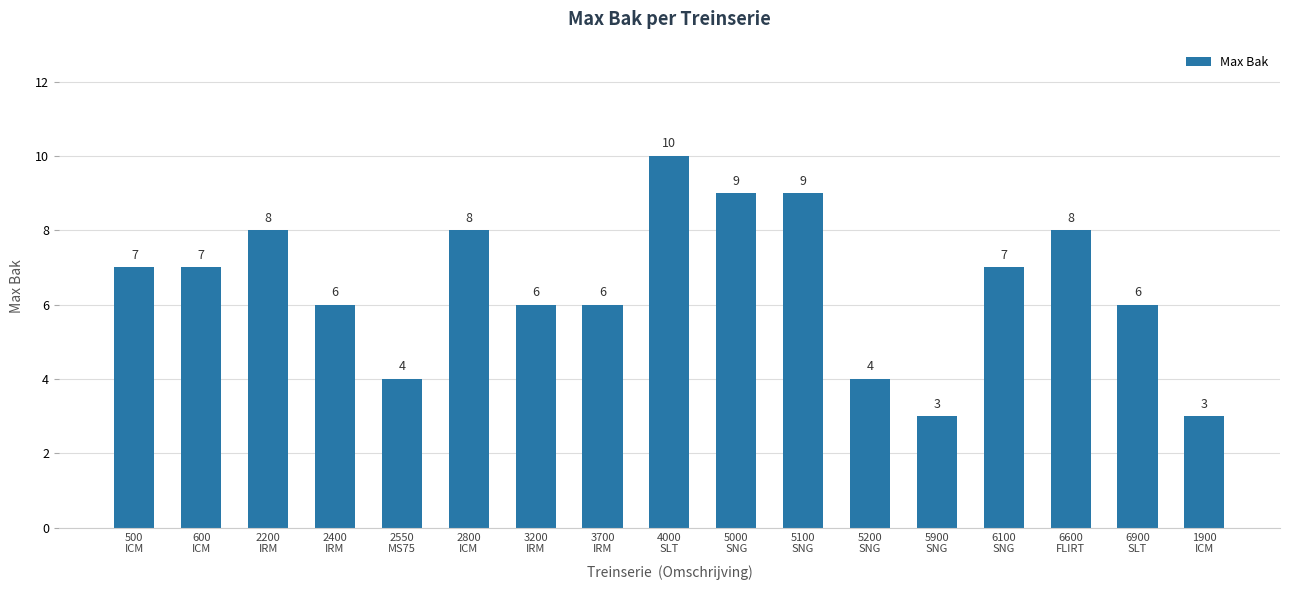

What is the change in value from 3200
IRM to 6600
FLIRT?

+2